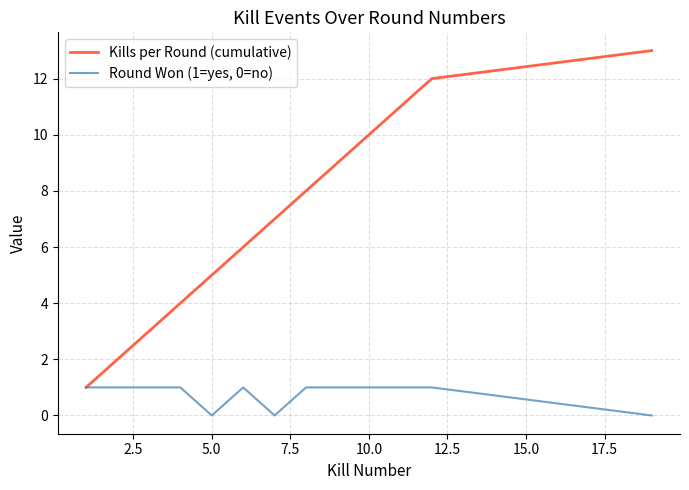

What is the highest value of the Kills per Round (cumulative) series?

13